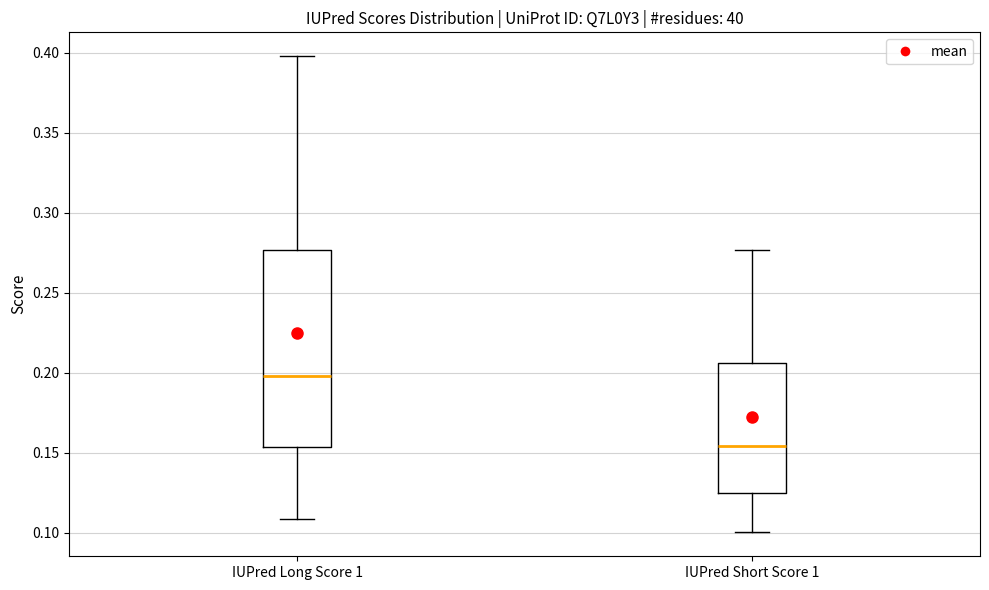

Where is the lower edge of the box for IUPred Long Score 1 on the y-axis? The values are not printed on the chart, so give them approximately, as read against the axis.

0.155